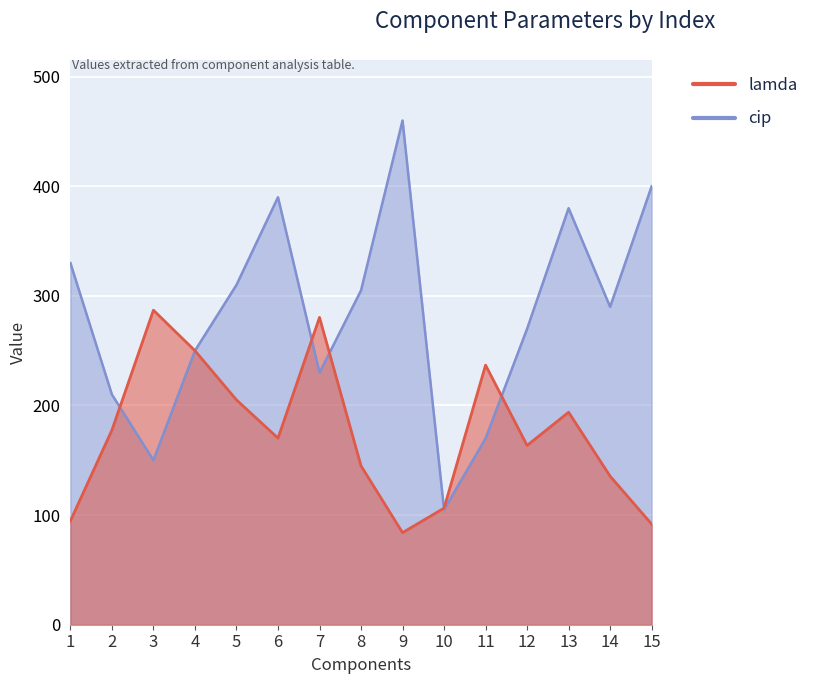

What is the difference between the second highest and second lowest values in the cip series?

250.0